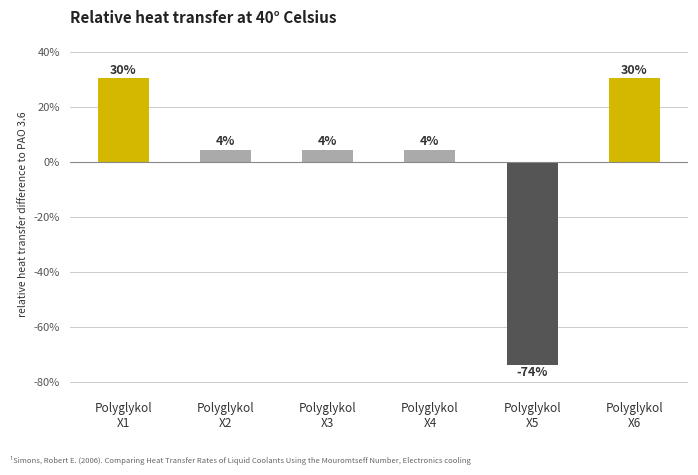

What is the change in value from Polyglykol
X1 to Polyglykol
X5?

-104.3